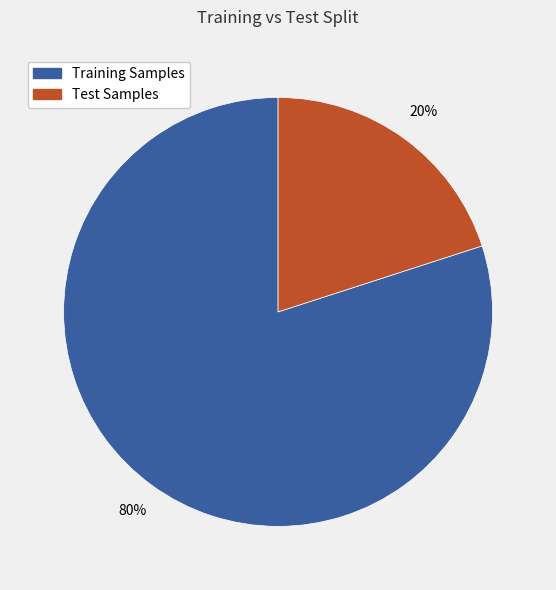

True or false: Training Samples accounts for 73% of the total.

False